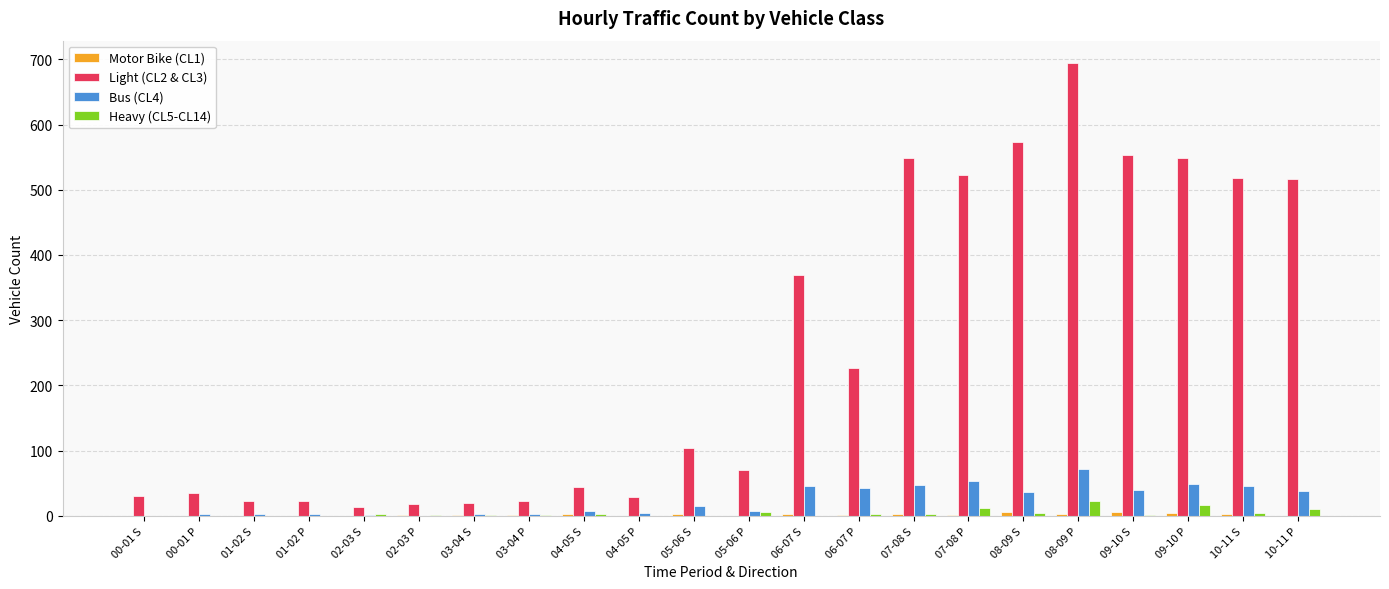

Are the bars horizontal?

No